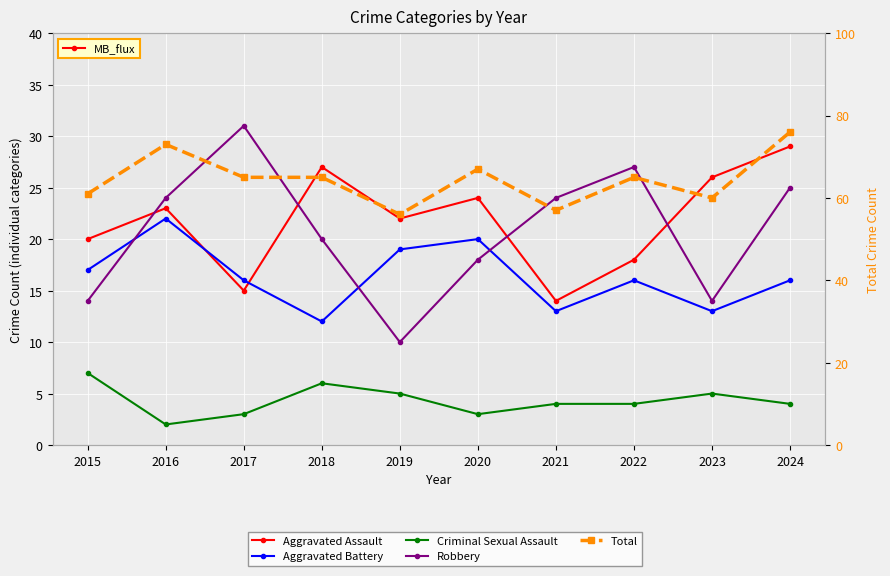

Reading left to right, list all the values displayed in this chart.

Aggravated Assault: 20	23	15	27	22	24	14	18	26	29
Aggravated Battery: 17	22	16	12	19	20	13	16	13	16
Criminal Sexual Assault: 7	2	3	6	5	3	4	4	5	4
Robbery: 14	24	31	20	10	18	24	27	14	25
Total: 61	73	65	65	56	67	57	65	60	76